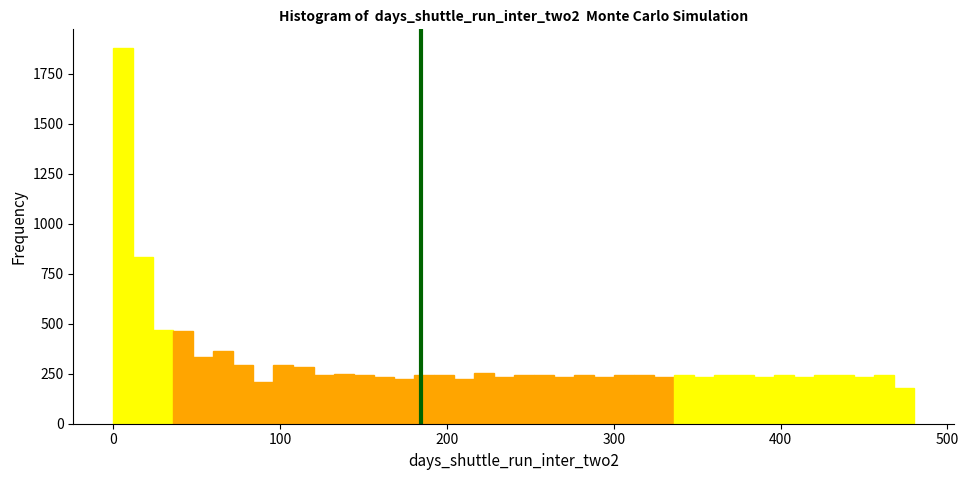

Read against the x-axis, roughly where is the centre of the tallest bar?

10